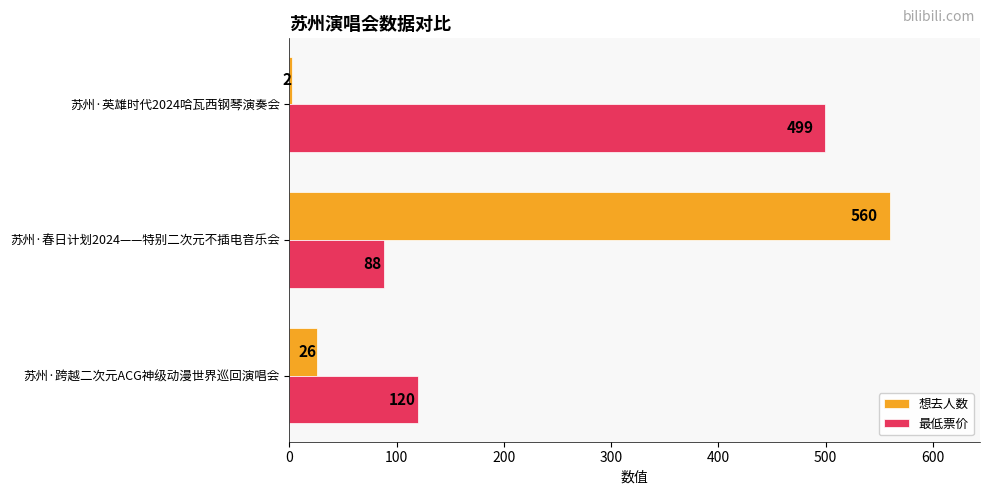

List the labels in order of 最低票价 value, smallest first.

苏州·春日计划2024——特别二次元不插电音乐会, 苏州·跨越二次元ACG神级动漫世界巡回演唱会, 苏州·英雄时代2024哈瓦西钢琴演奏会